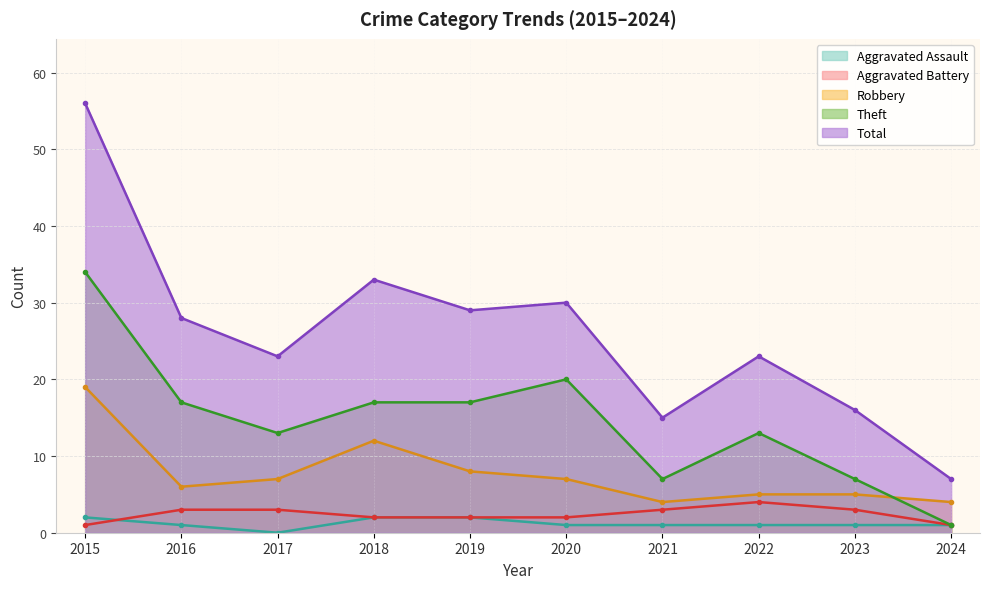

At which label is Total closest to 31?

2020